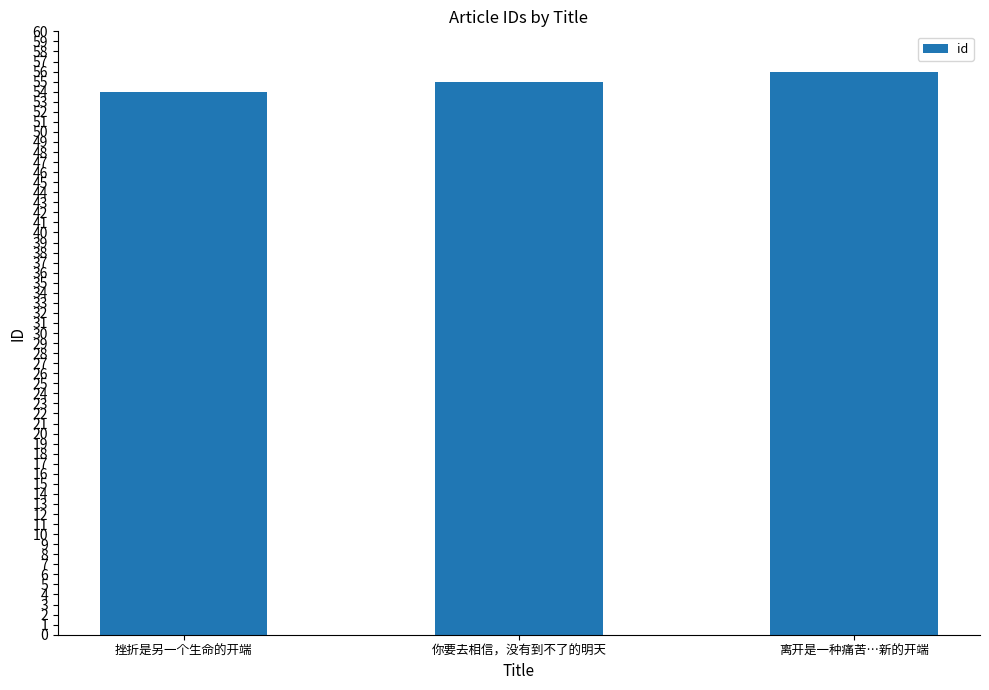

Between 离开是一种痛苦…新的开端 and 挫折是另一个生命的开端, which is larger?

离开是一种痛苦…新的开端